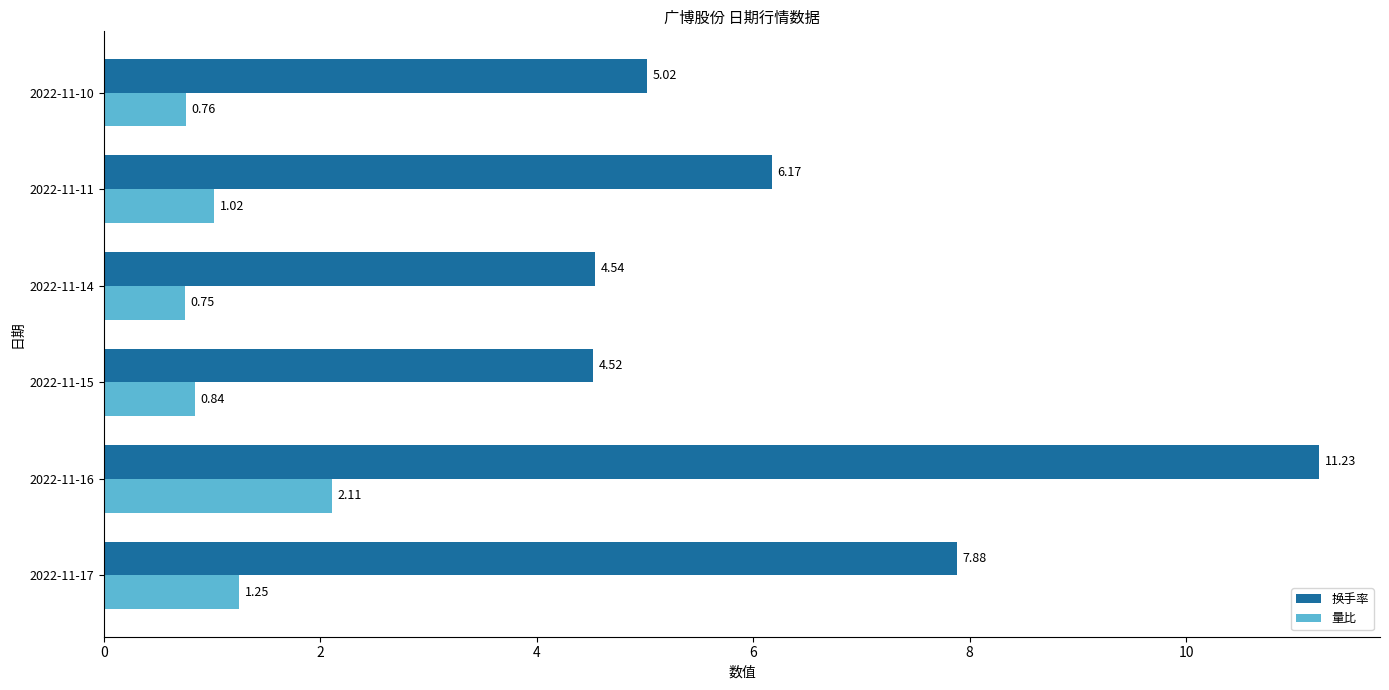

Rank the series by their maximum value, from highest to lowest.

换手率, 量比